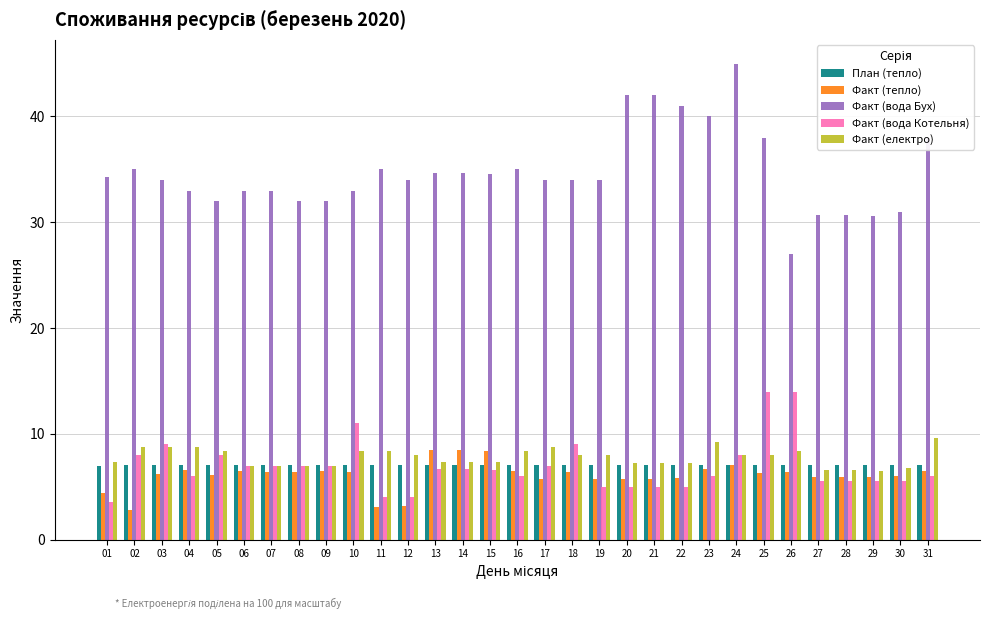

How many series are shown in this chart?

5